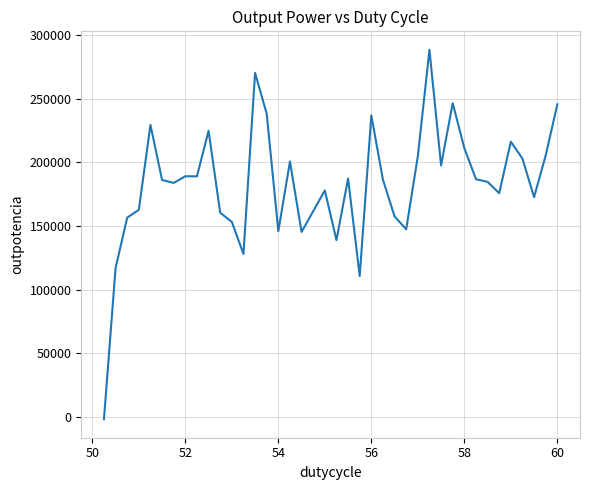

What is the greatest value displayed?

288319